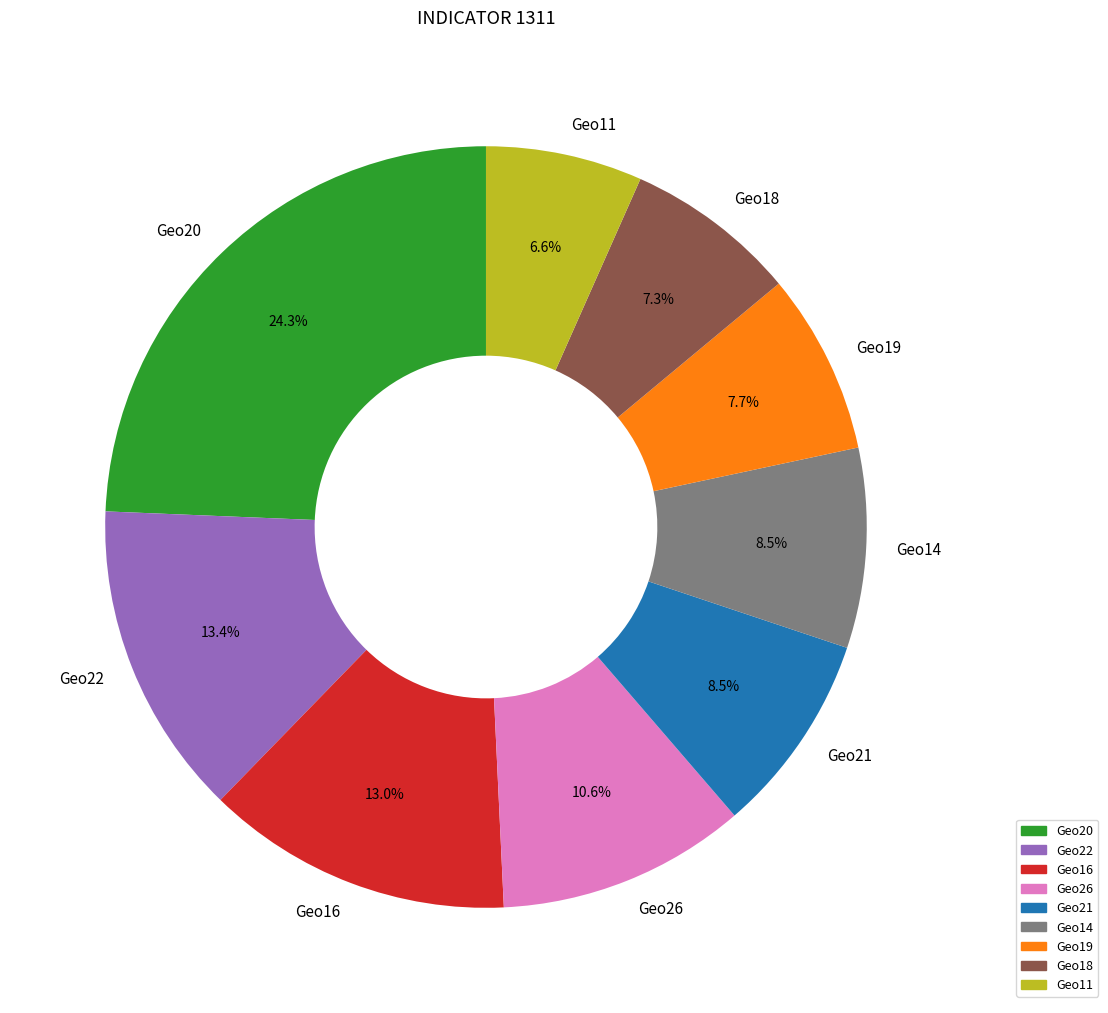

Which has a higher value, Geo16 or Geo14?

Geo16